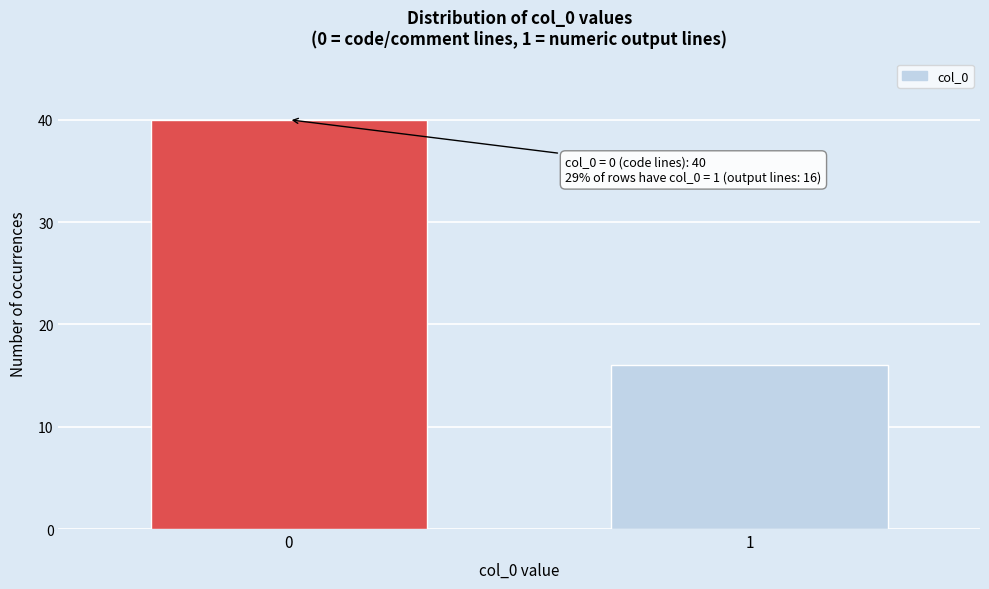

Reading left to right, list all the values displayed in this chart.

40	16